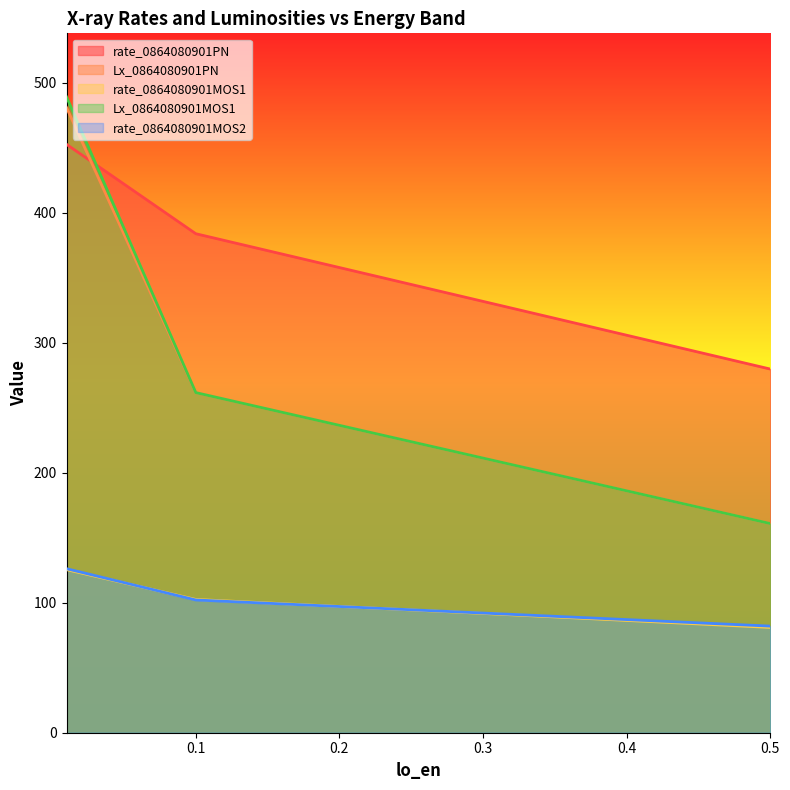

How many series are shown in this chart?

5